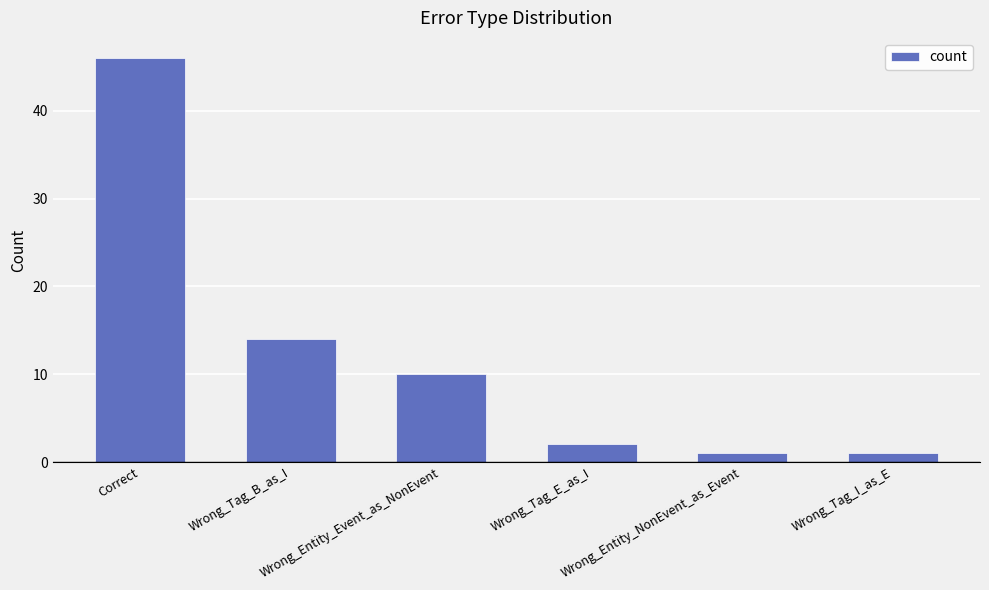

Reading right to left, what are all the values shown in this chart?

1	1	2	10	14	46